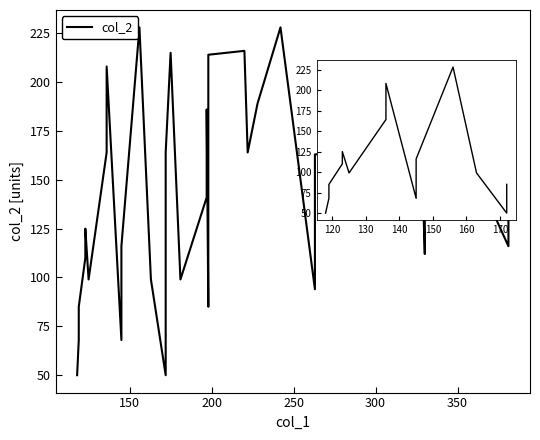

Reading left to right, transcribe all the data shown in this chart.

50	68	85	110	125	99	164	208	68	116	228	99	50	68	85	164	215	99	141	186	85	99	117	164	214	216	164	189	228	94	116	163	164	164	140	112	164	164	116	164